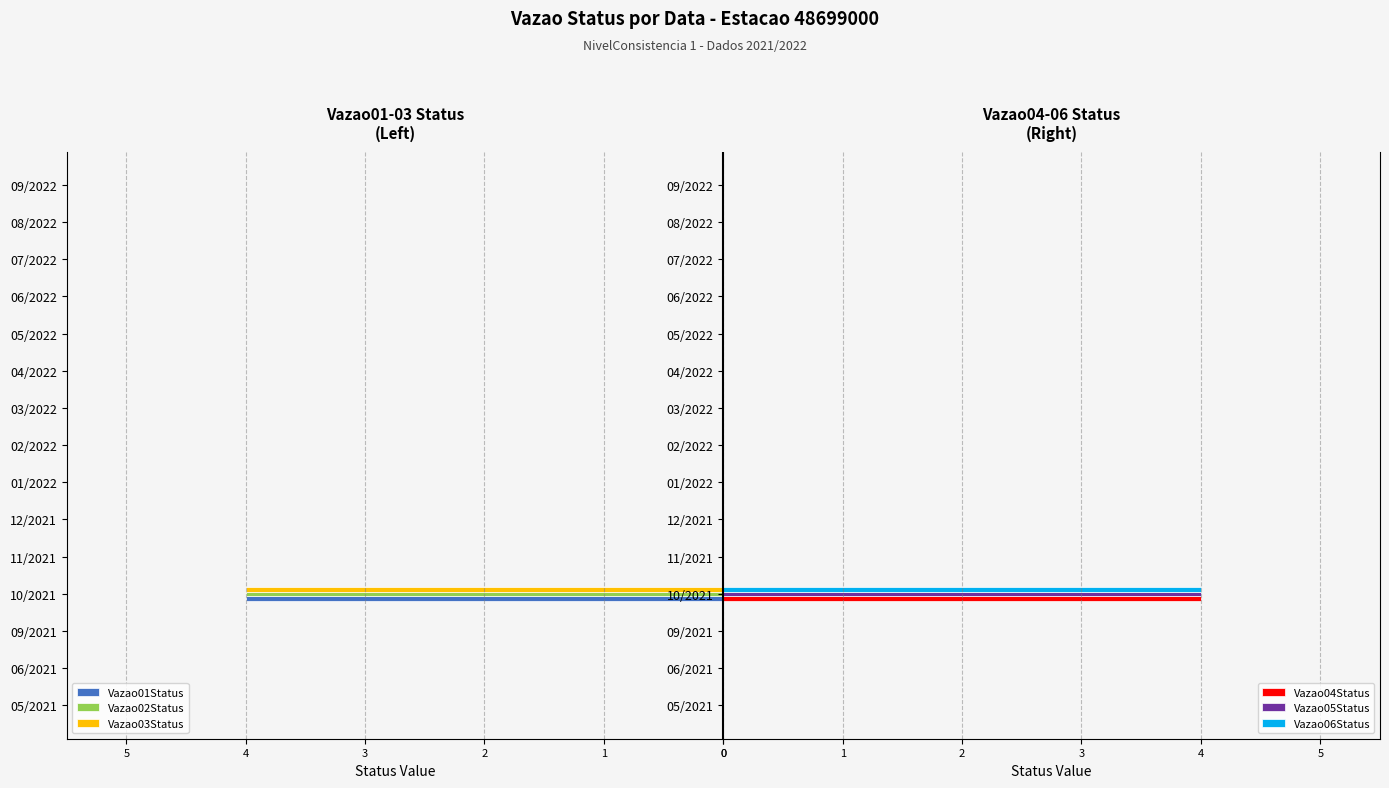

Is it true that Vazao05Status equals 0 at 09/2021?

True